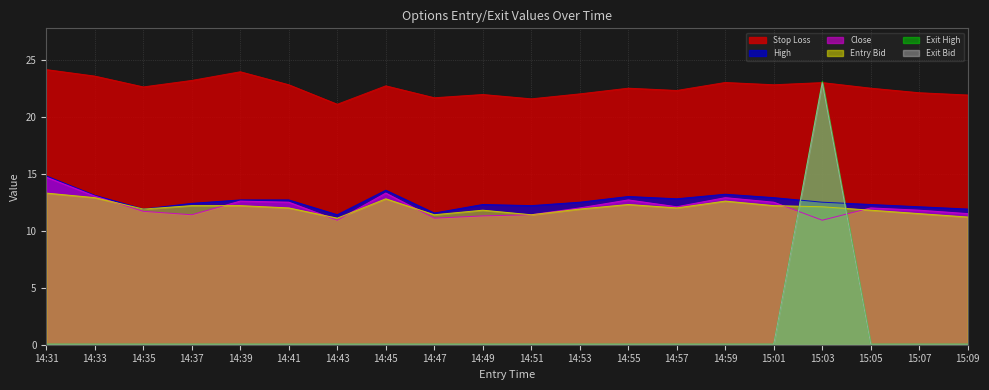

What is the spread (max minus min) of values at 14:59?

22.9